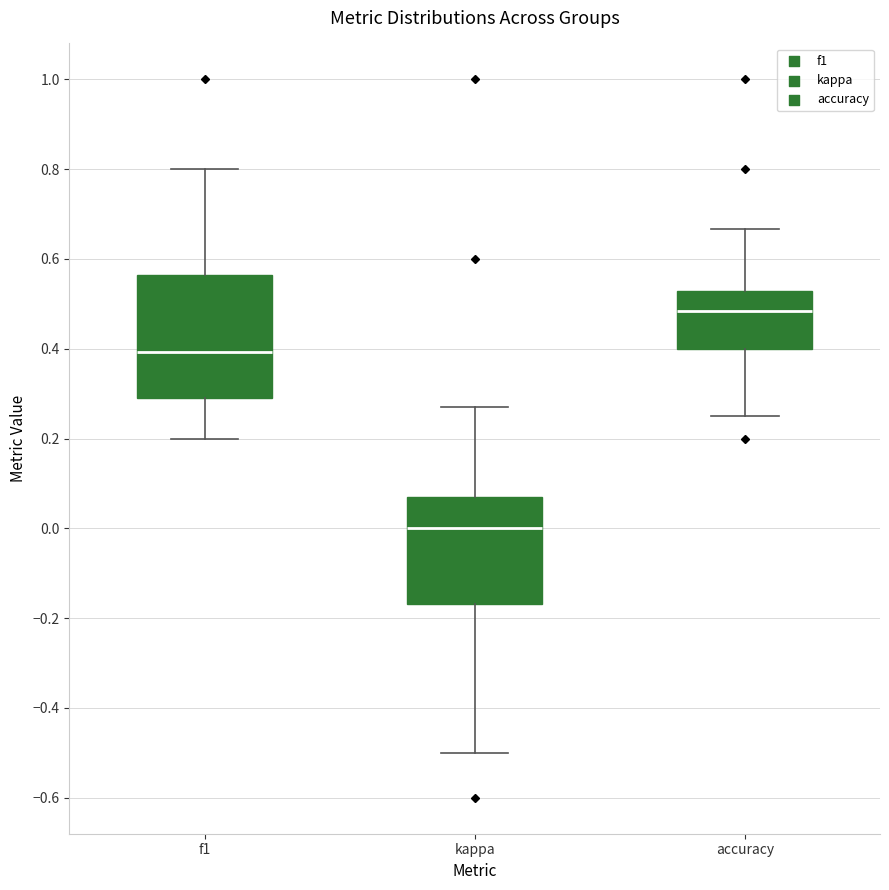

Where does the upper whisker of the box for accuracy end on the y-axis? The values are not printed on the chart, so give them approximately, as read against the axis.

0.66